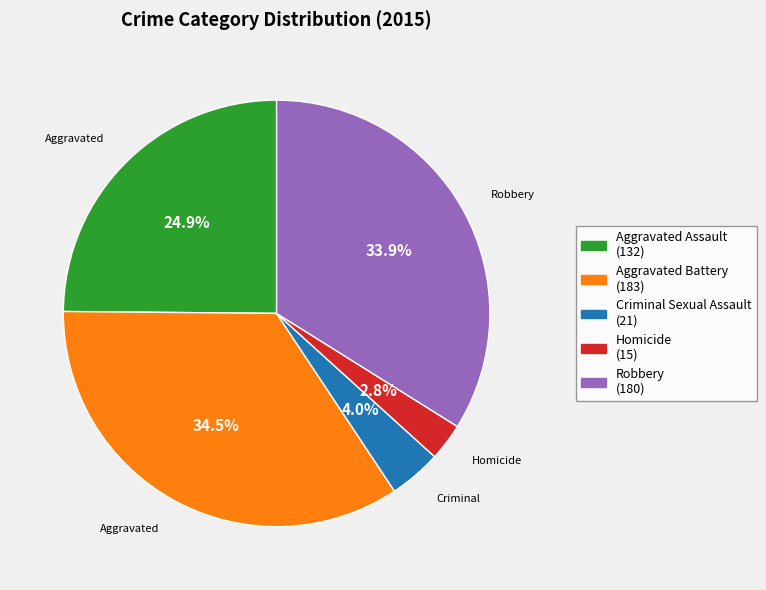

The Robbery slice represents 29% of the pie. True or false?

False